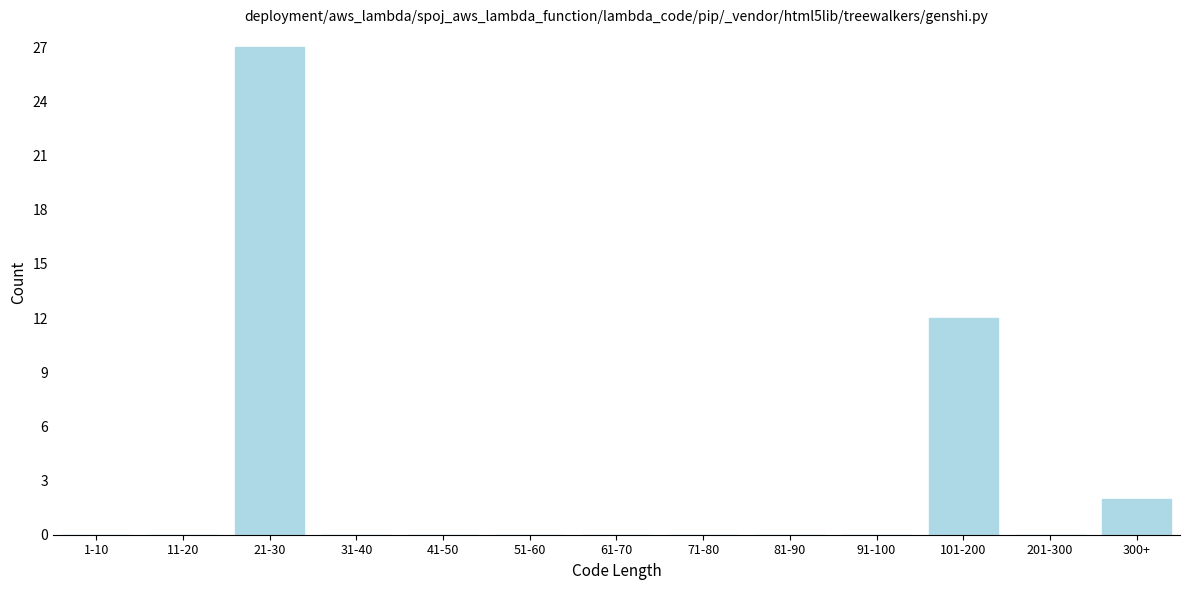

Reading left to right, what are all the values shown in this chart?

1-10=0	11-20=0	21-30=27	31-40=0	41-50=0	51-60=0	61-70=0	71-80=0	81-90=0	91-100=0	101-200=12	201-300=0	300+=2